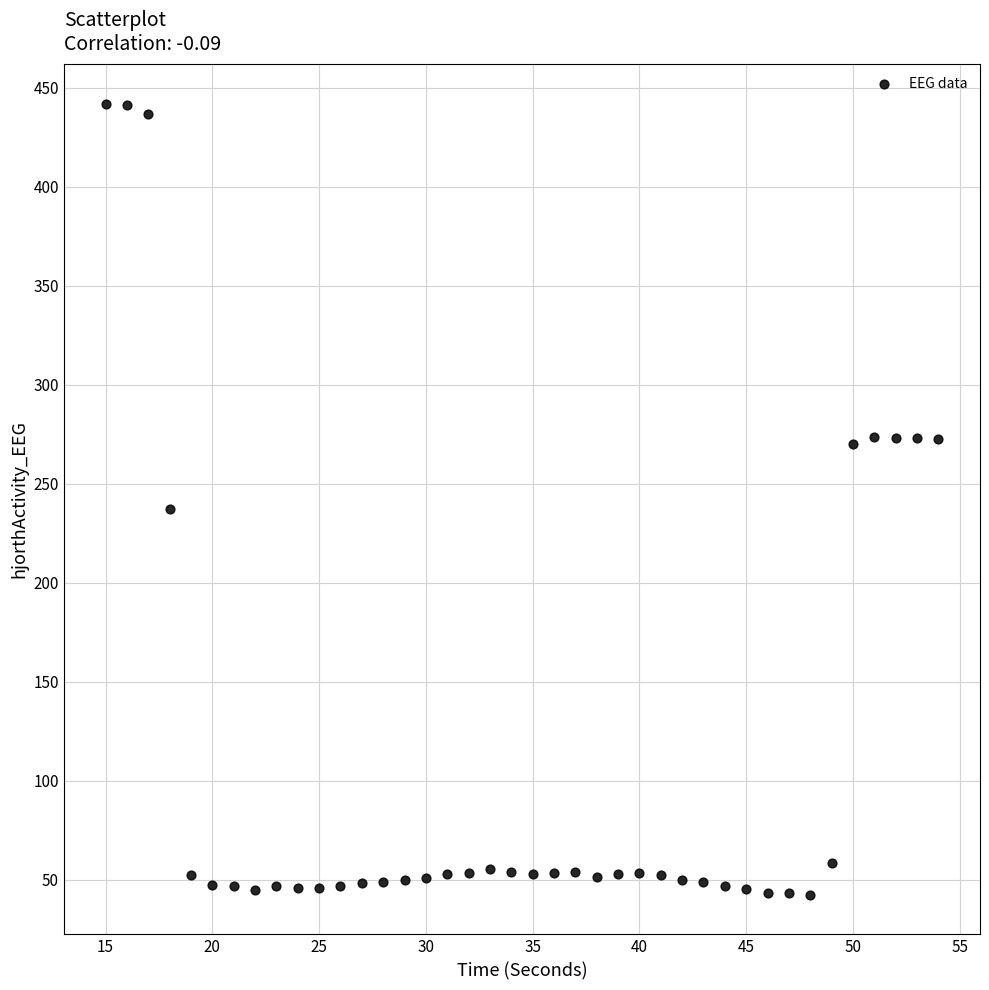

What Y value in the scatter plot is closest to 242?

236.9